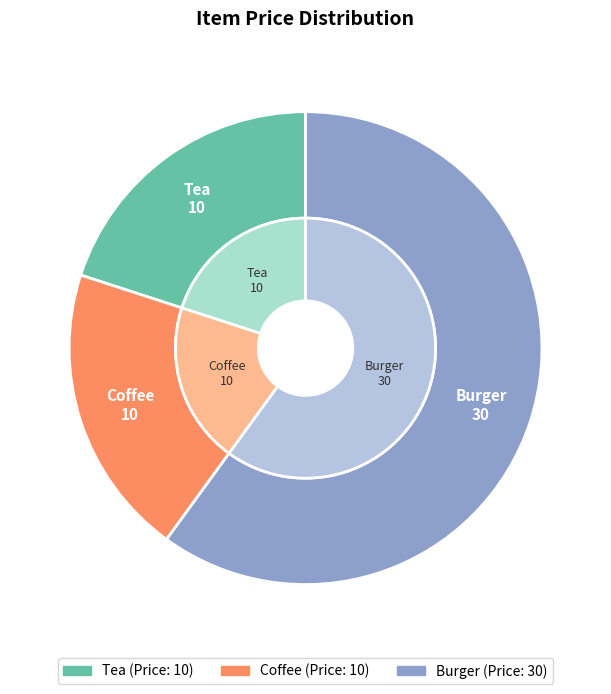

To the nearest percent, what portion does Tea represent?

20%